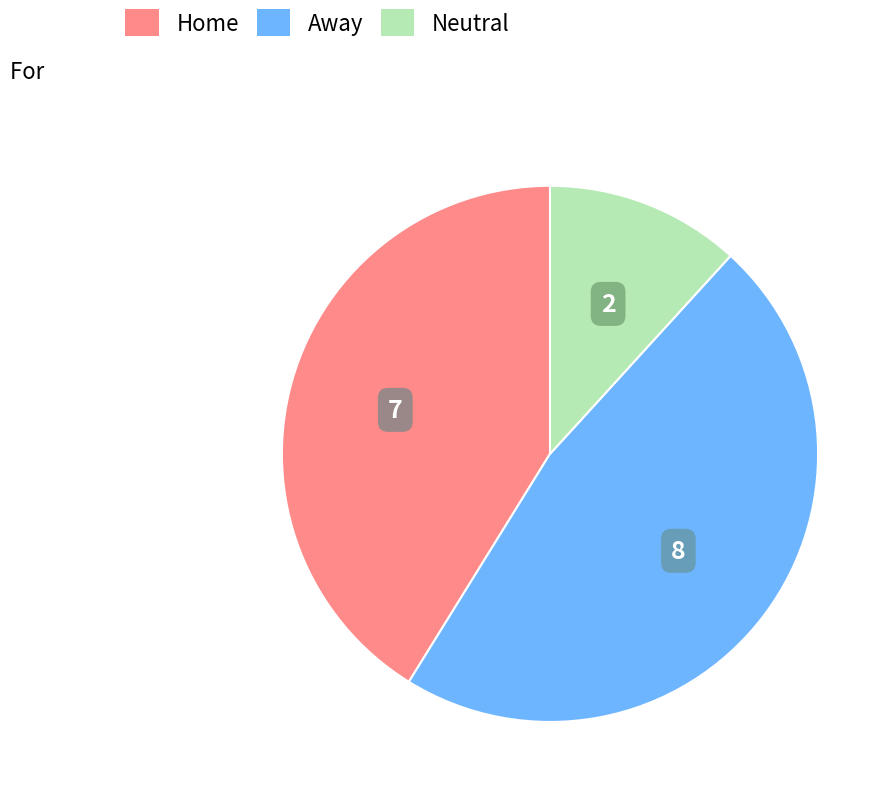

Rank the categories by value from lowest to highest.

Neutral, Home, Away